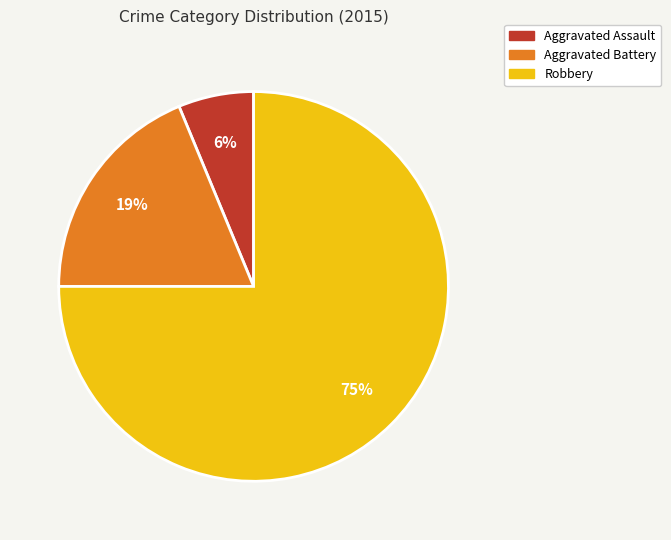

What percentage is the Robbery slice, to the nearest percent?

75%